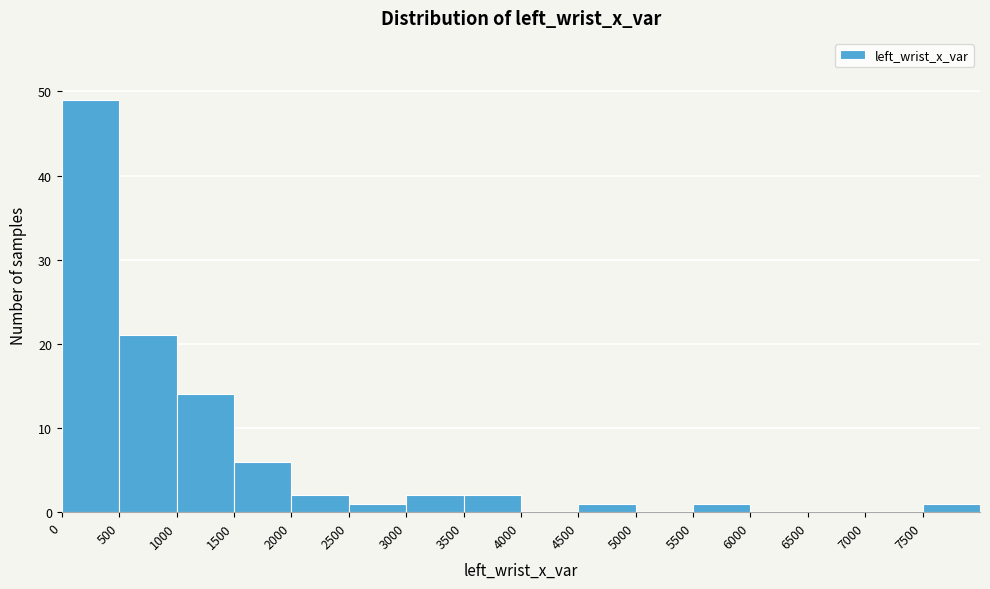

How tall is the bar that spans 7500 to 8000 on the x-axis? The values are not printed on the chart, so give them approximately, as read against the axis.

1